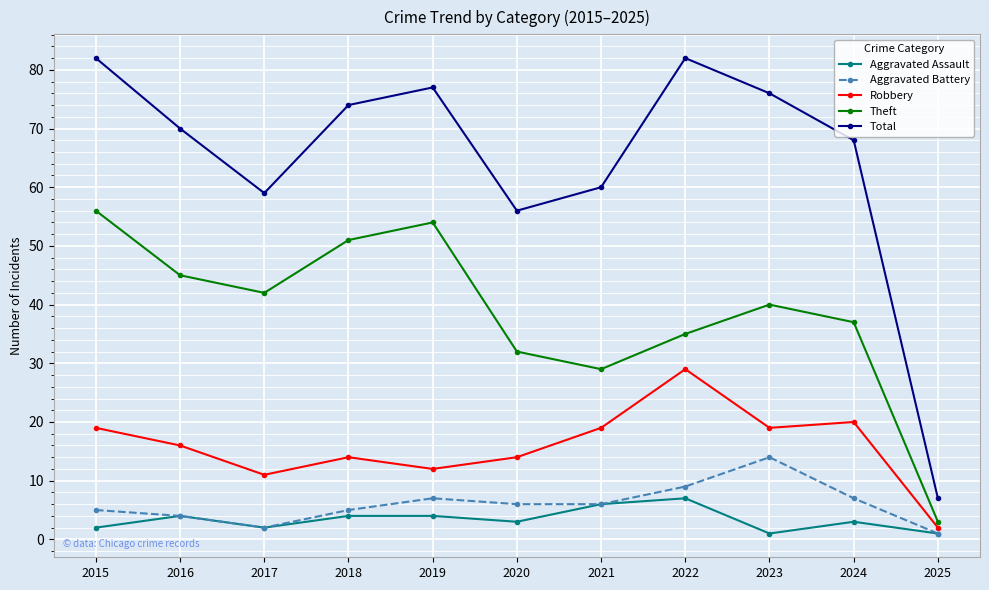

How many lines are shown in the chart?

5